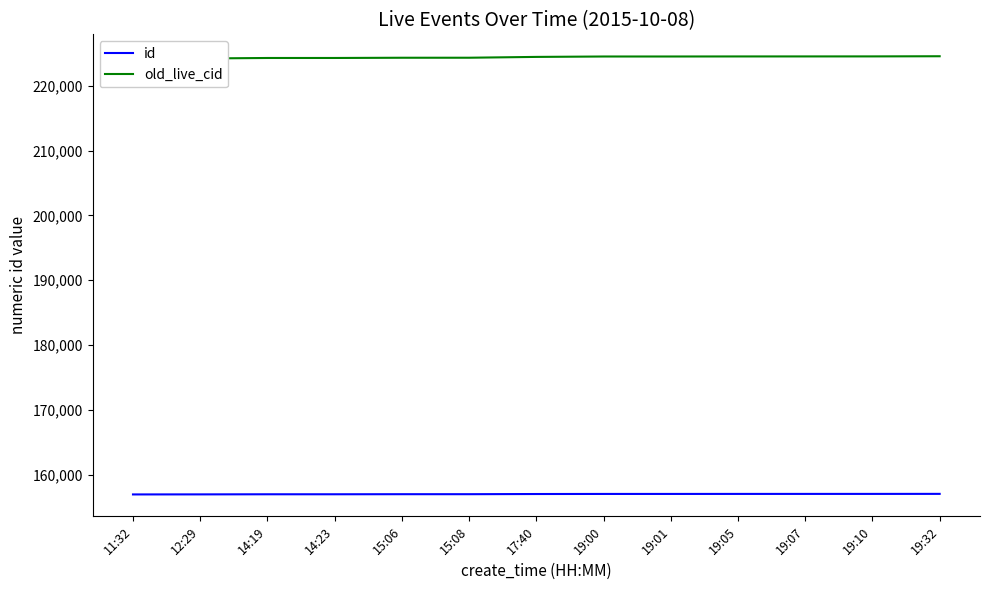

Where does the old_live_cid series first go above 224438?

19:00